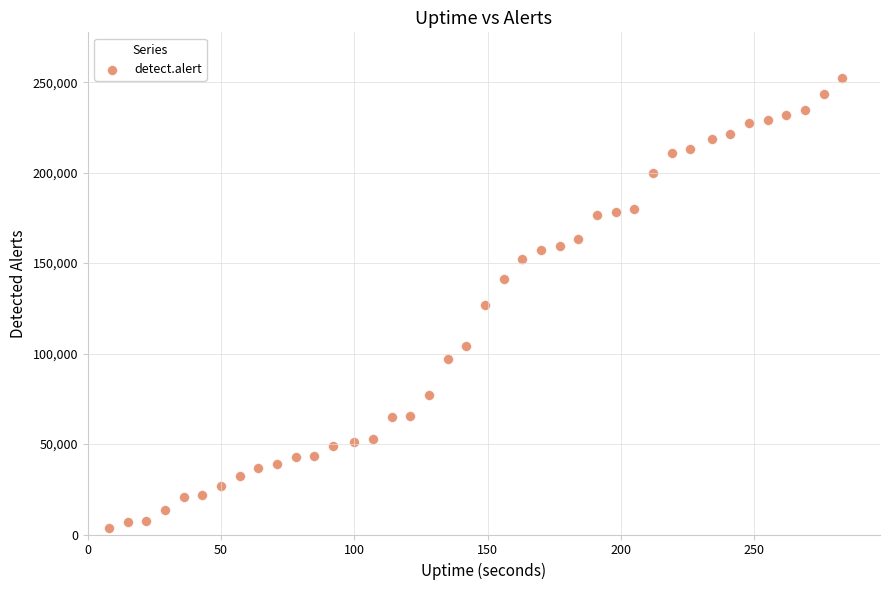

What is the range of X values (max minus min)?

275